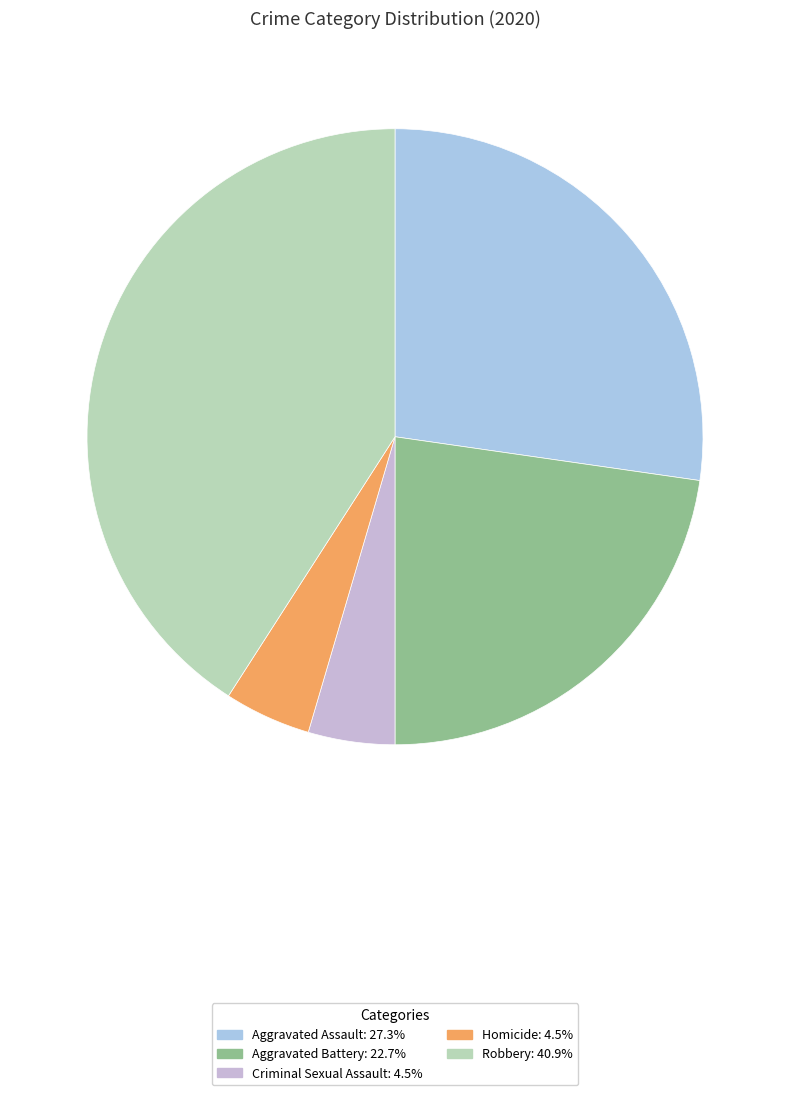

Does any single category account for the majority?

No